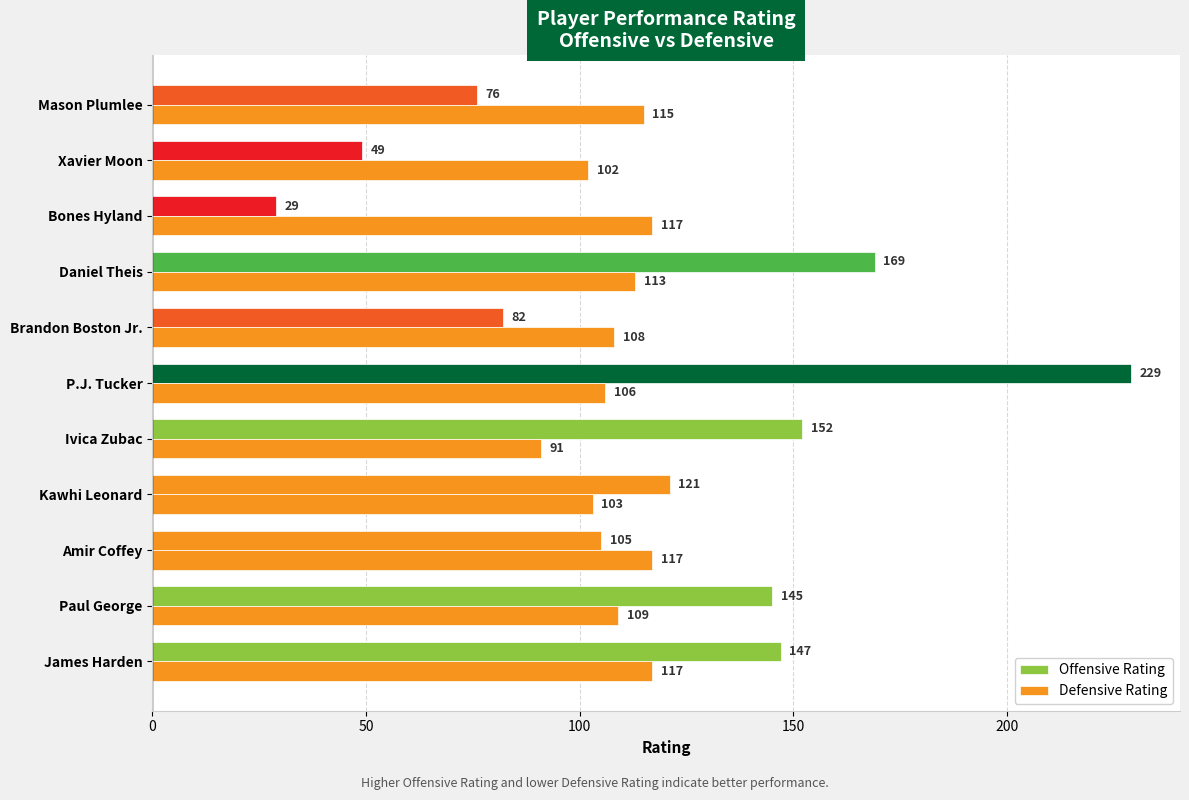

Reading right to left, extract all data points from this chart.

Offensive Rating: 76	49	29	169	82	229	152	121	105	145	147
Defensive Rating: 115	102	117	113	108	106	91	103	117	109	117